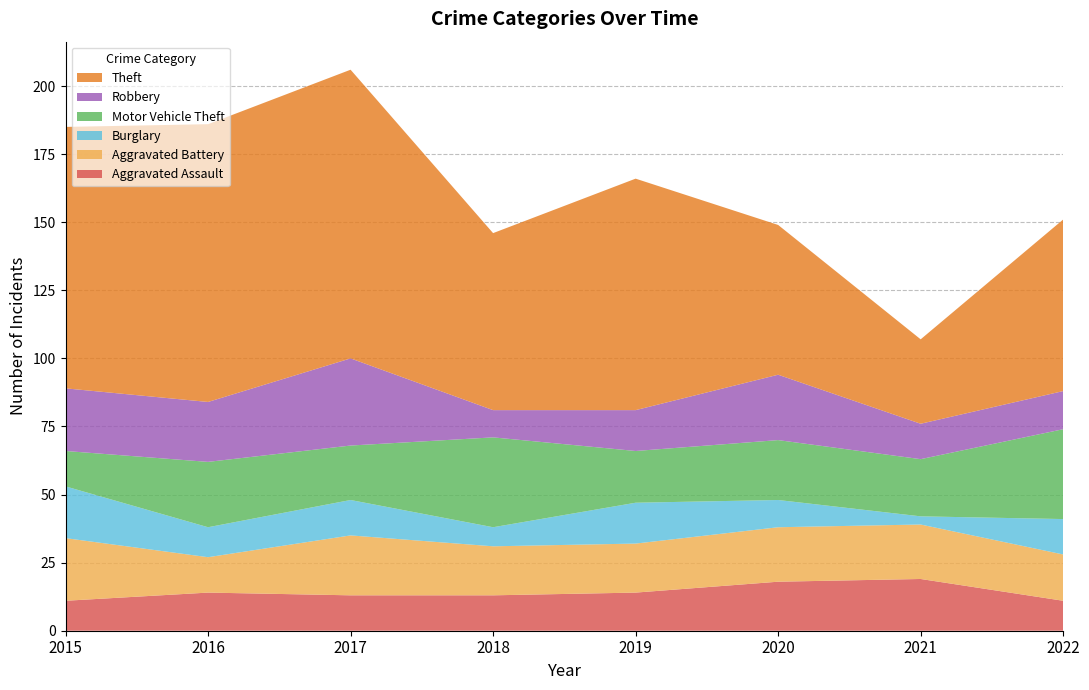

Reading left to right, what are all the values shown in this chart?

Aggravated Assault: 2015=11	2016=14	2017=13	2018=13	2019=14	2020=18	2021=19	2022=11
Aggravated Battery: 2015=23	2016=13	2017=22	2018=18	2019=18	2020=20	2021=20	2022=17
Burglary: 2015=19	2016=11	2017=13	2018=7	2019=15	2020=10	2021=3	2022=13
Motor Vehicle Theft: 2015=13	2016=24	2017=20	2018=33	2019=19	2020=22	2021=21	2022=33
Robbery: 2015=23	2016=22	2017=32	2018=10	2019=15	2020=24	2021=13	2022=14
Theft: 2015=96	2016=102	2017=106	2018=65	2019=85	2020=55	2021=31	2022=63